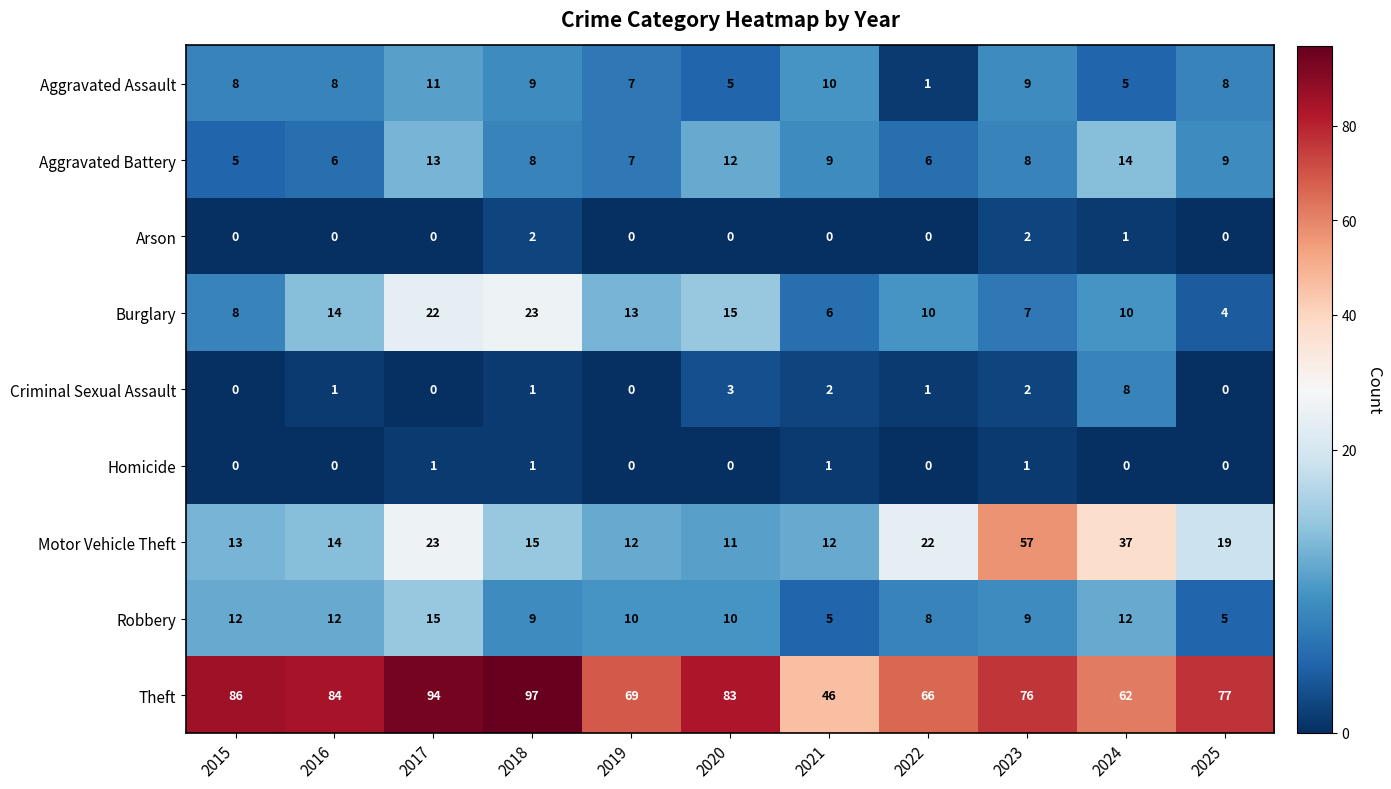

At which label is Motor Vehicle Theft closest to 34?

2024